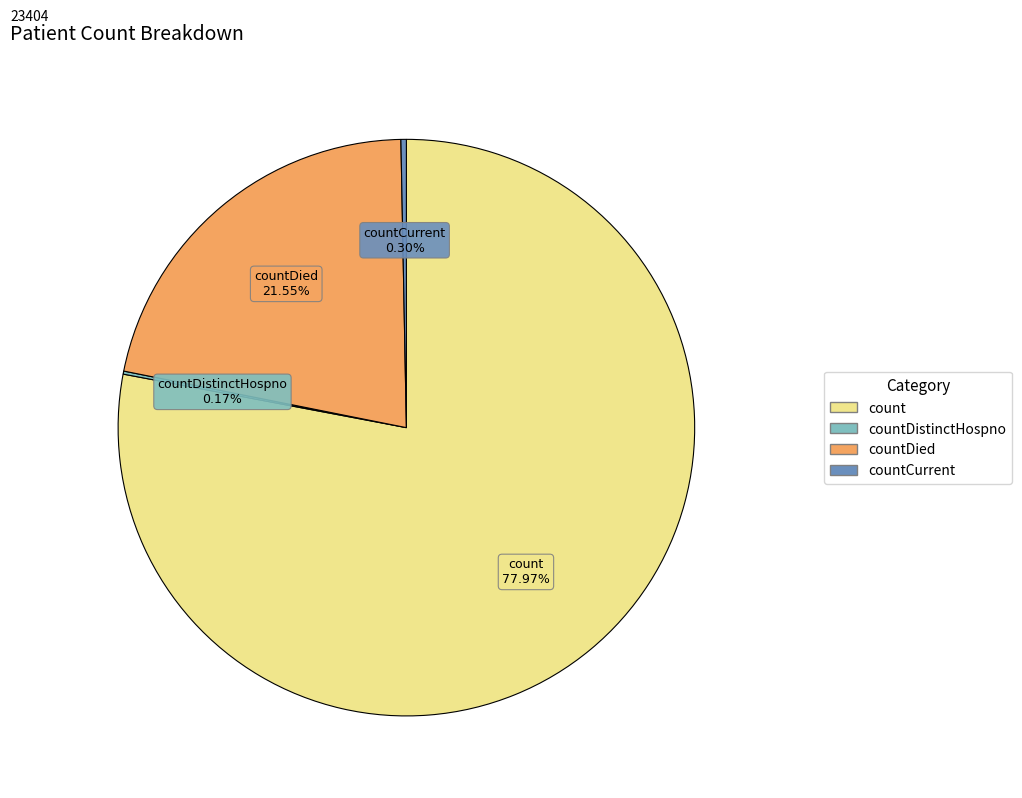

Is there any slice that represents more than half of the pie?

Yes